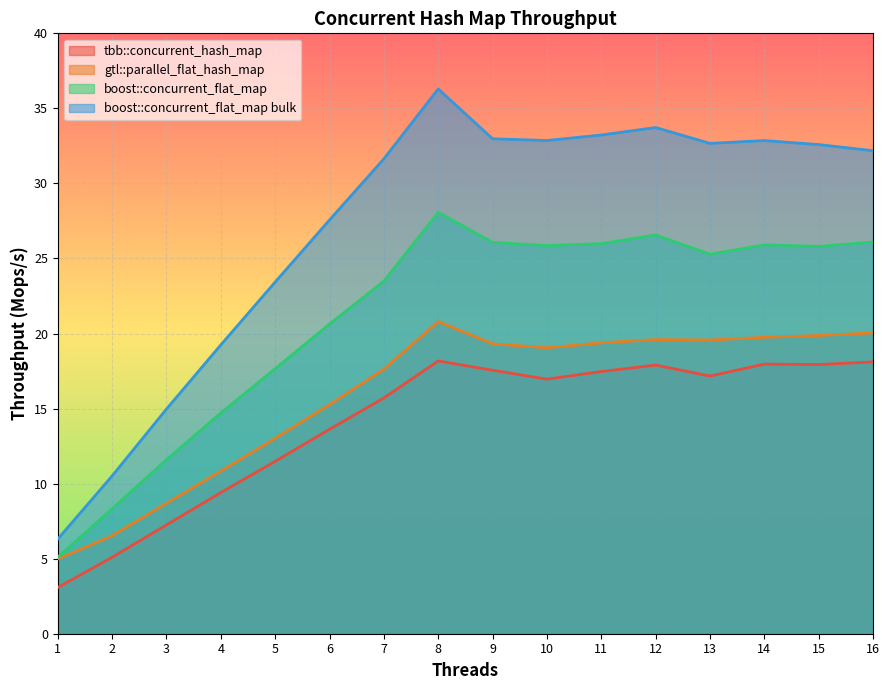

Reading left to right, what are all the values shown in this chart?

tbb::concurrent_hash_map: 1=3.1	2=5.1	3=7.3	4=9.4	5=11.5	6=13.6	7=15.7	8=18.2	9=17.6	10=17.0	11=17.5	12=17.9	13=17.2	14=18.0	15=17.9	16=18.1
gtl::parallel_flat_hash_map: 1=5.0	2=6.5	3=8.7	4=10.8	5=13.0	6=15.3	7=17.6	8=20.8	9=19.3	10=19.1	11=19.4	12=19.6	13=19.6	14=19.7	15=19.9	16=20.0
boost::concurrent_flat_map: 1=5.1	2=8.3	3=11.6	4=14.7	5=17.7	6=20.6	7=23.5	8=28.1	9=26.1	10=25.9	11=26.0	12=26.6	13=25.3	14=25.9	15=25.8	16=26.1
boost::concurrent_flat_map bulk: 1=6.3	2=10.5	3=15.0	4=19.2	5=23.4	6=27.6	7=31.6	8=36.3	9=33.0	10=32.9	11=33.2	12=33.7	13=32.7	14=32.9	15=32.6	16=32.2